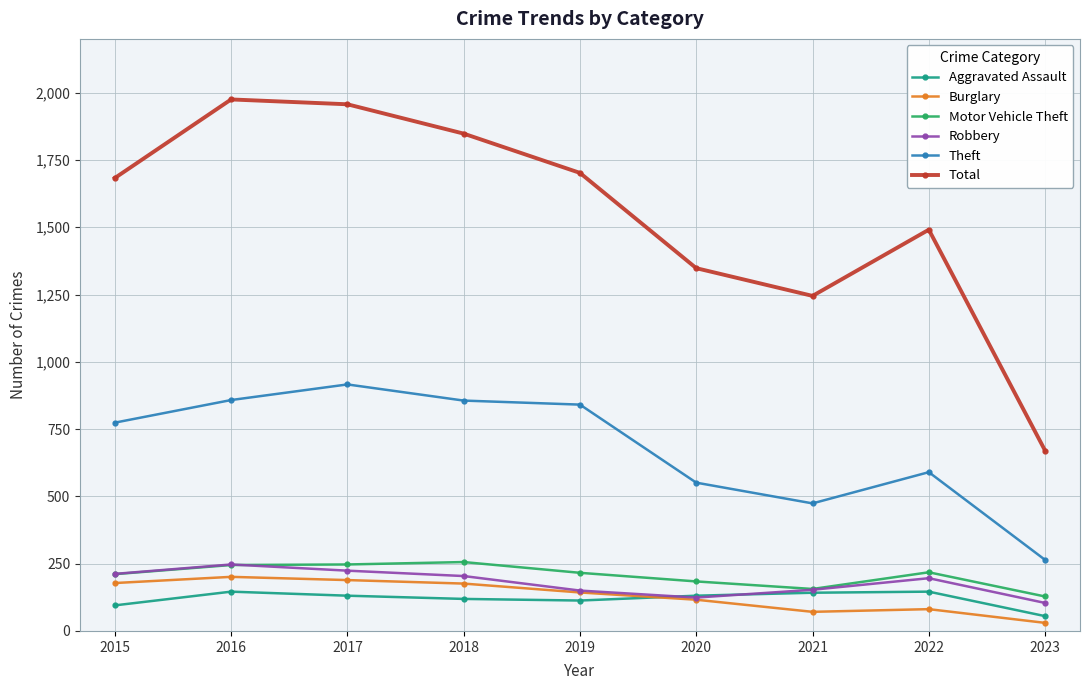

Which category has the lowest value in the Robbery series?

2023